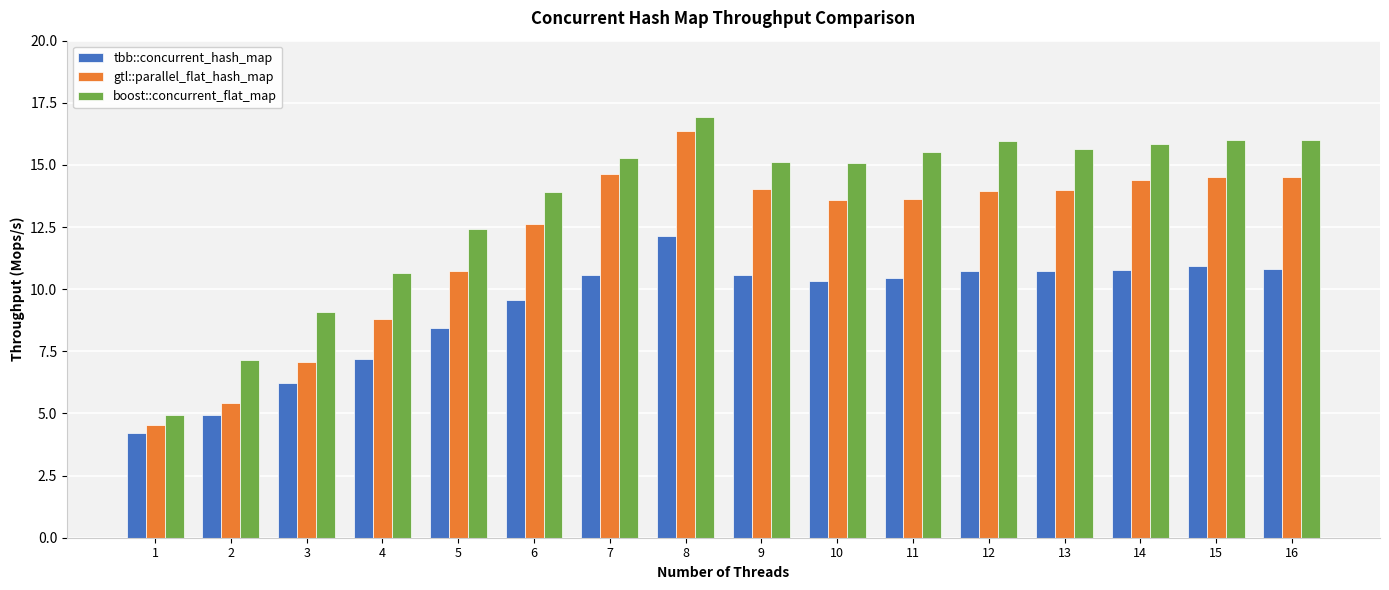

Rank the series by their maximum value, from lowest to highest.

tbb::concurrent_hash_map, gtl::parallel_flat_hash_map, boost::concurrent_flat_map